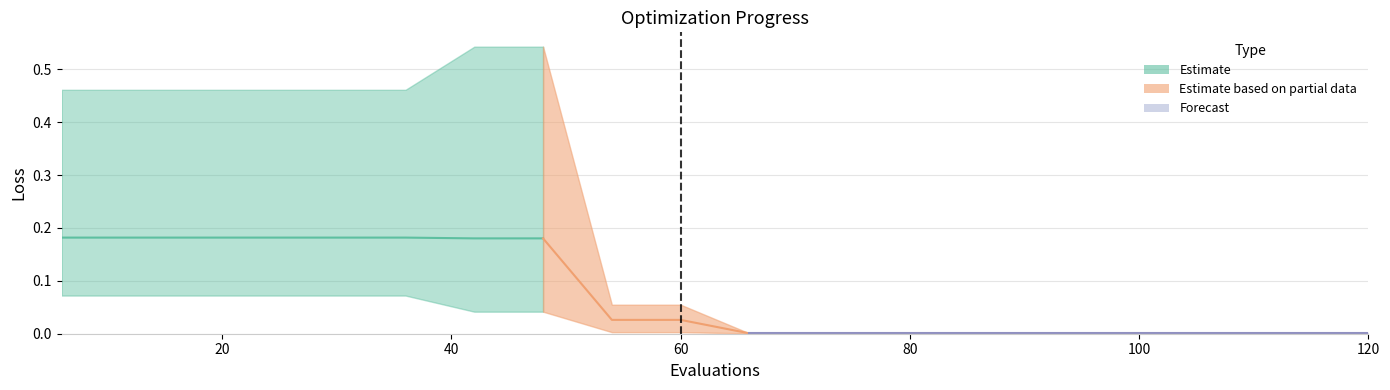

What is the difference between the maximum and minimum values in the worst series?

0.5